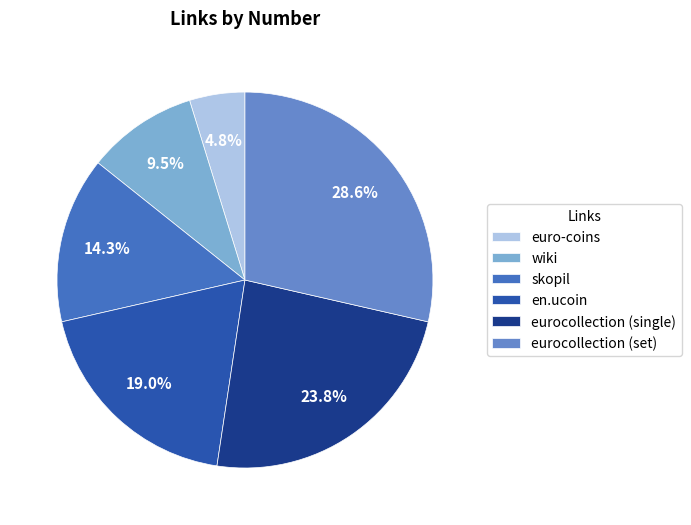

Count the number of slices in the pie.

6